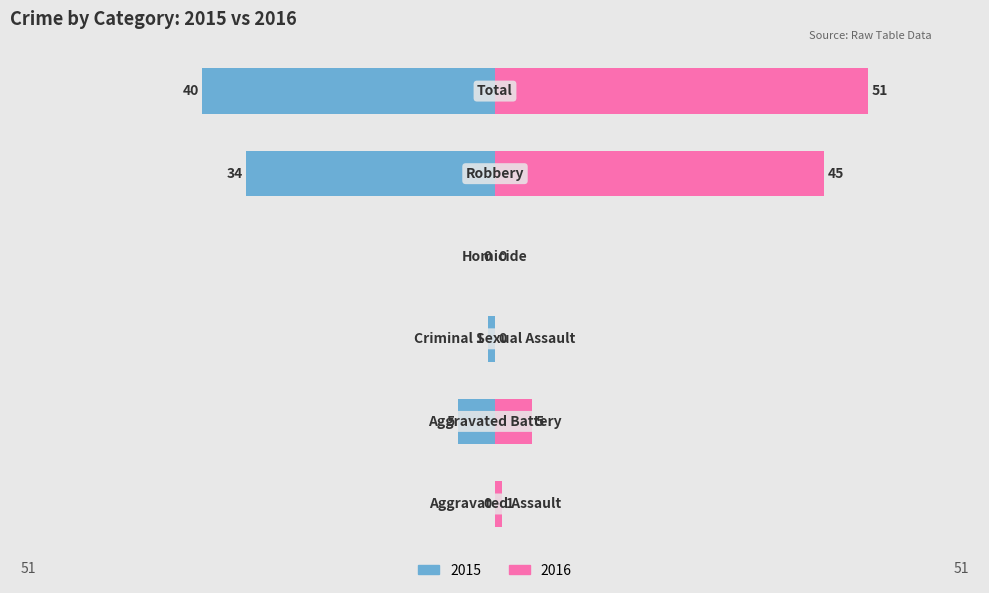

Which category has the highest value across all series?

Total